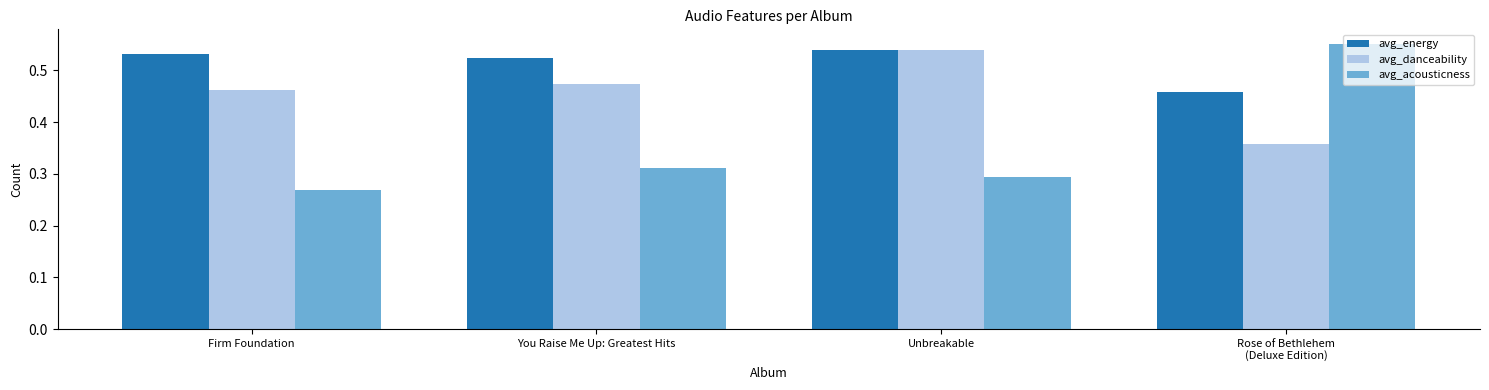

Where is avg_energy nearest to the value 0?

Rose of Bethlehem
(Deluxe Edition)